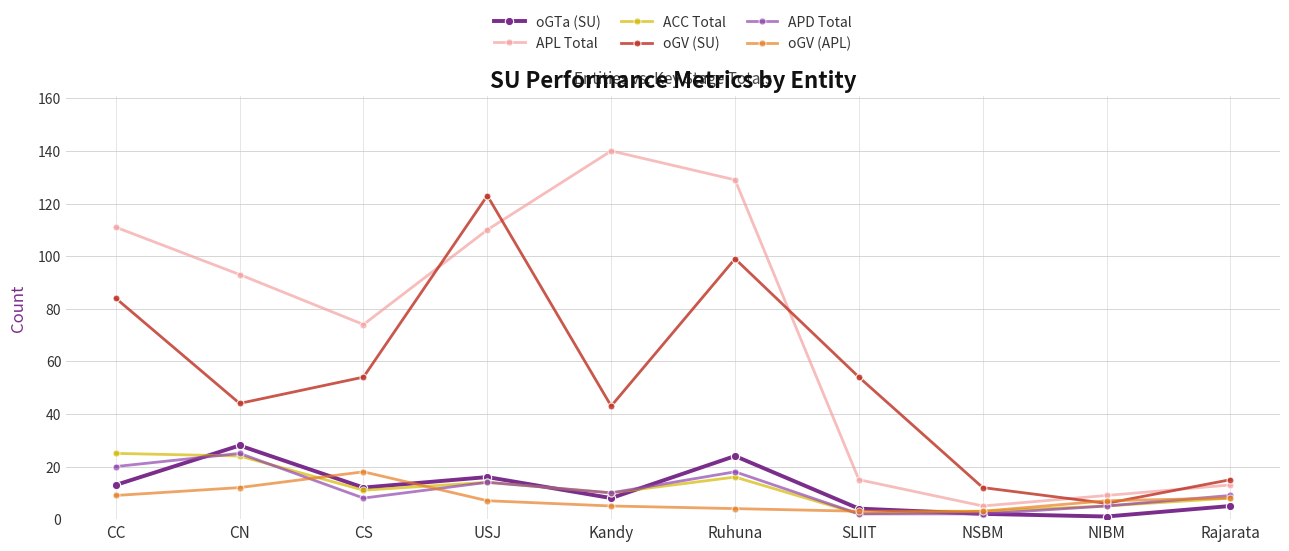

Is it true that APD Total equals 8 at CS?

True